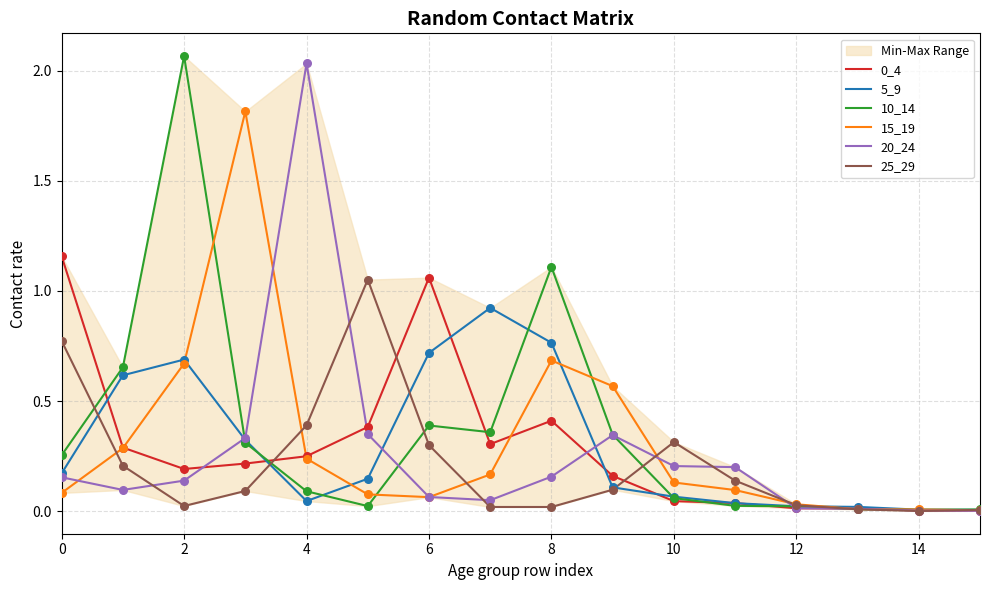

The value of 25_29 at 10 is 0.3. True or false?

True